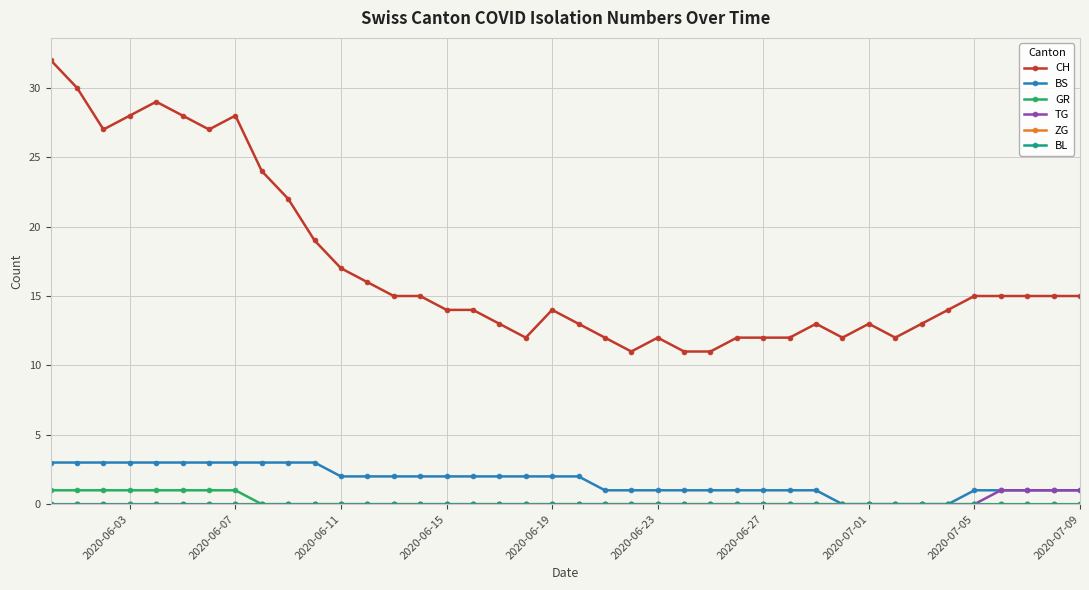

Is this an area chart (filled region under the line)?

No